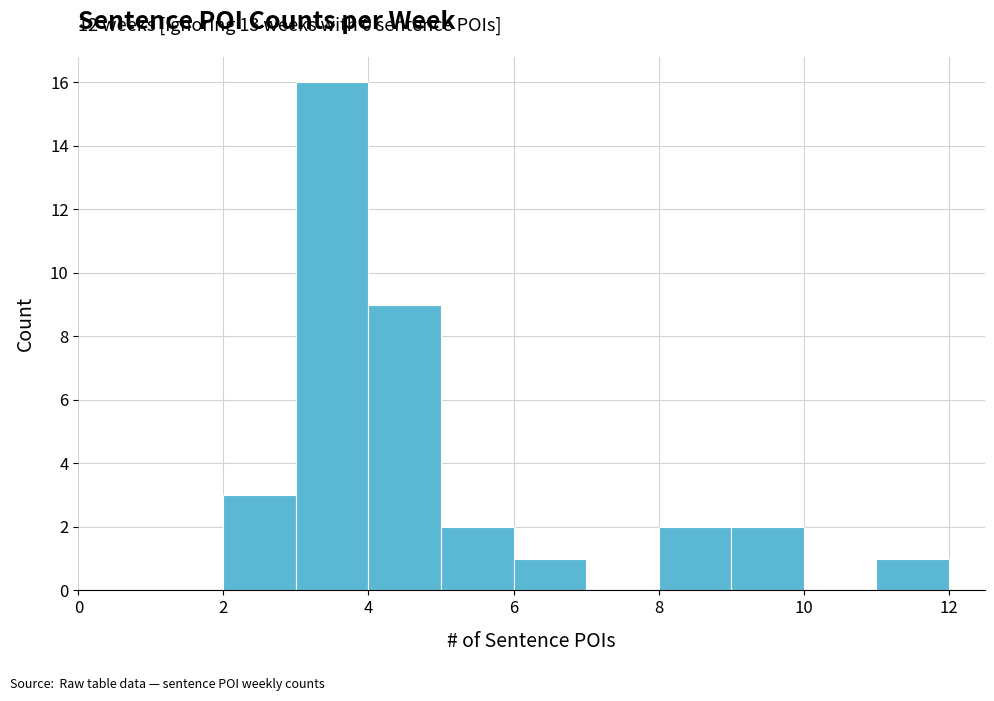

Over which range of the x-axis is the bar tallest?

3 to 4